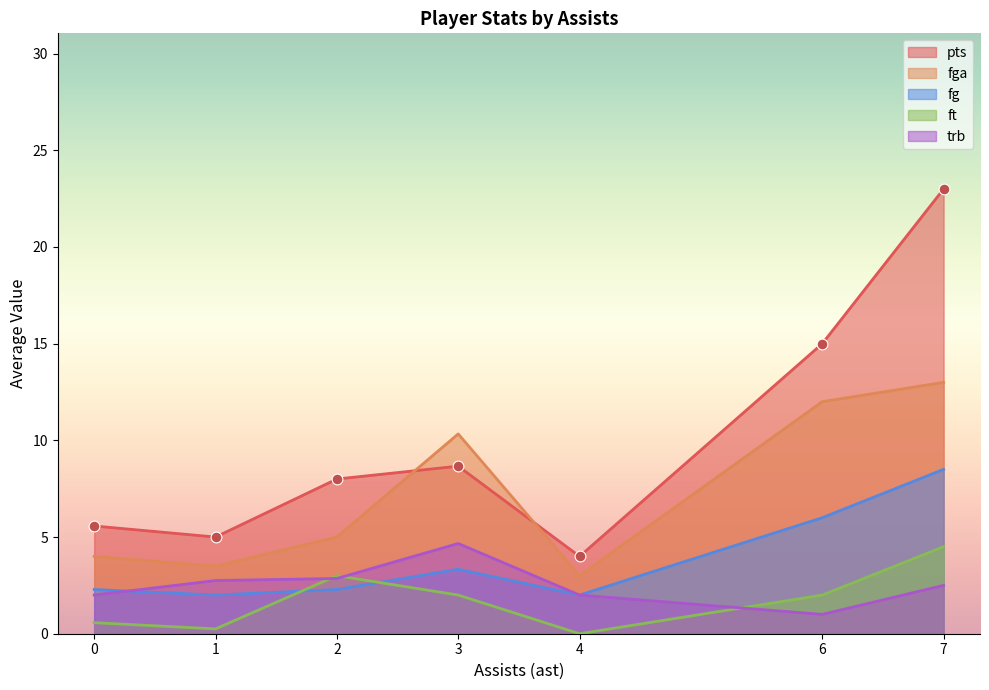

Which series has the largest total across all categories?

pts